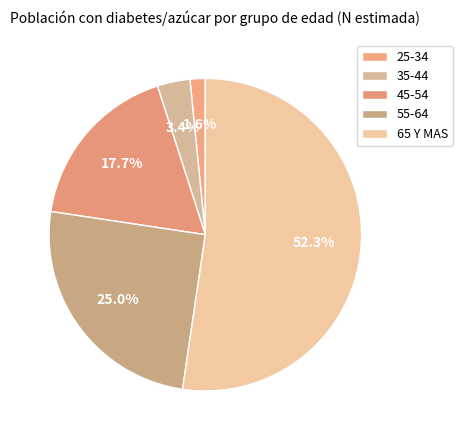

Which category accounts for the majority?

65 Y MAS